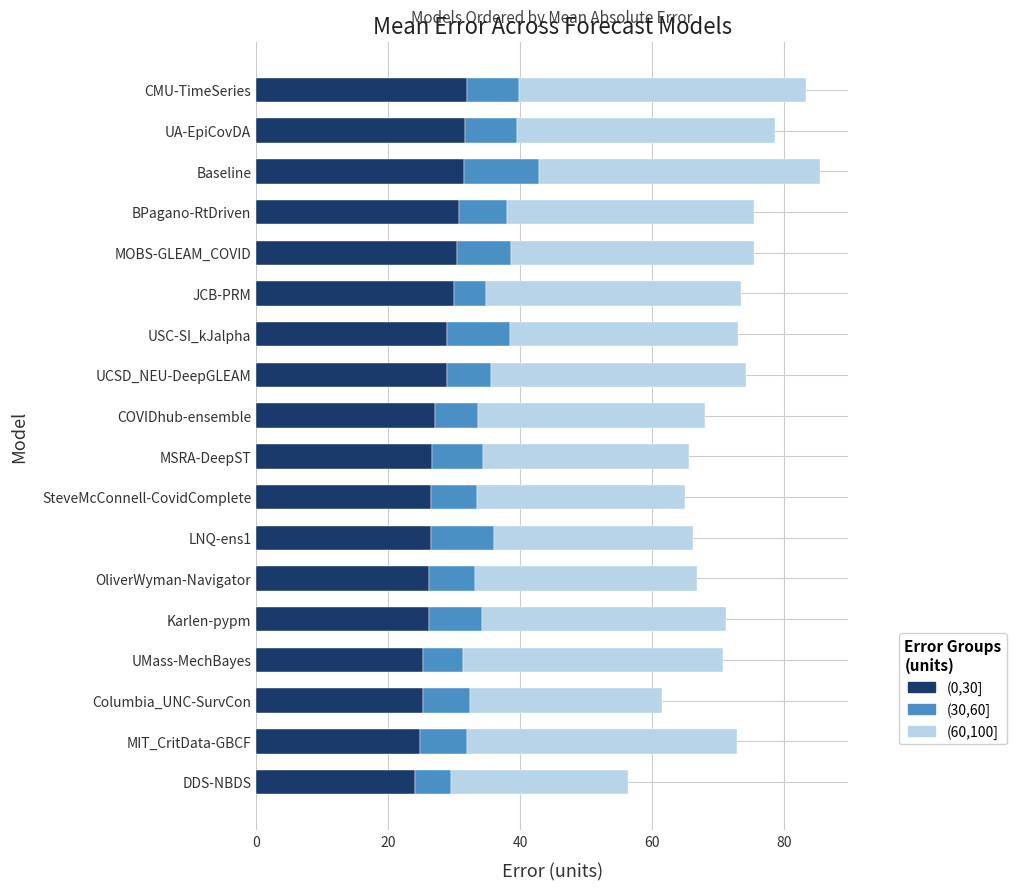

What is the sum of all (0,30] values?

503.0